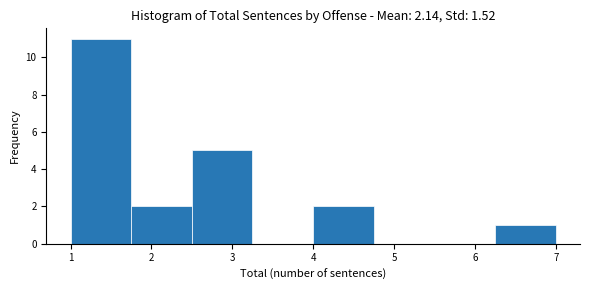

Over which range of the x-axis is the bar tallest?

1.00 to 1.75